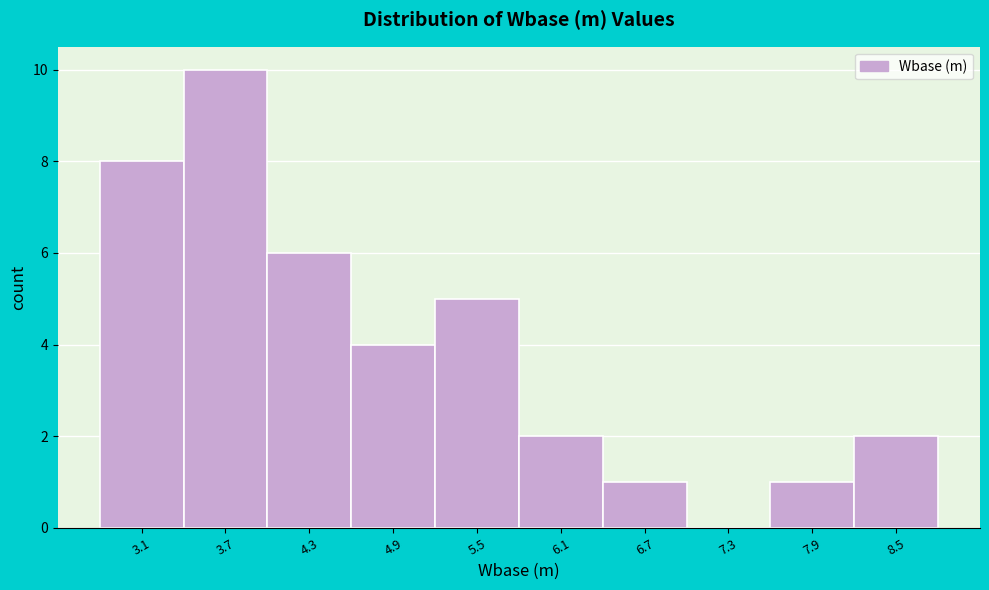

Reading left to right, transcribe all the data shown in this chart.

3.1=8	3.7=10	4.3=6	4.9=4	5.5=5	6.1=2	6.7=1	7.3=0	7.9=1	8.5=2